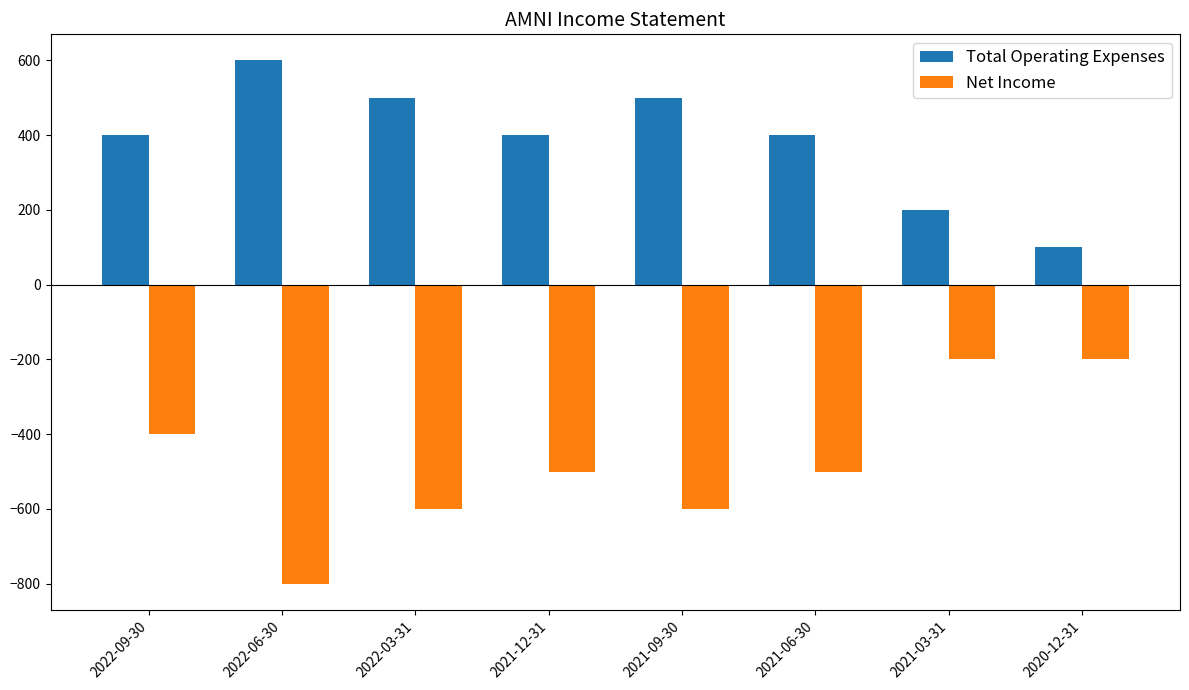

Reading left to right, transcribe all the data shown in this chart.

Total Operating Expenses: 400	600	500	400	500	400	200	100
Net Income: -400	-800	-600	-500	-600	-500	-200	-200